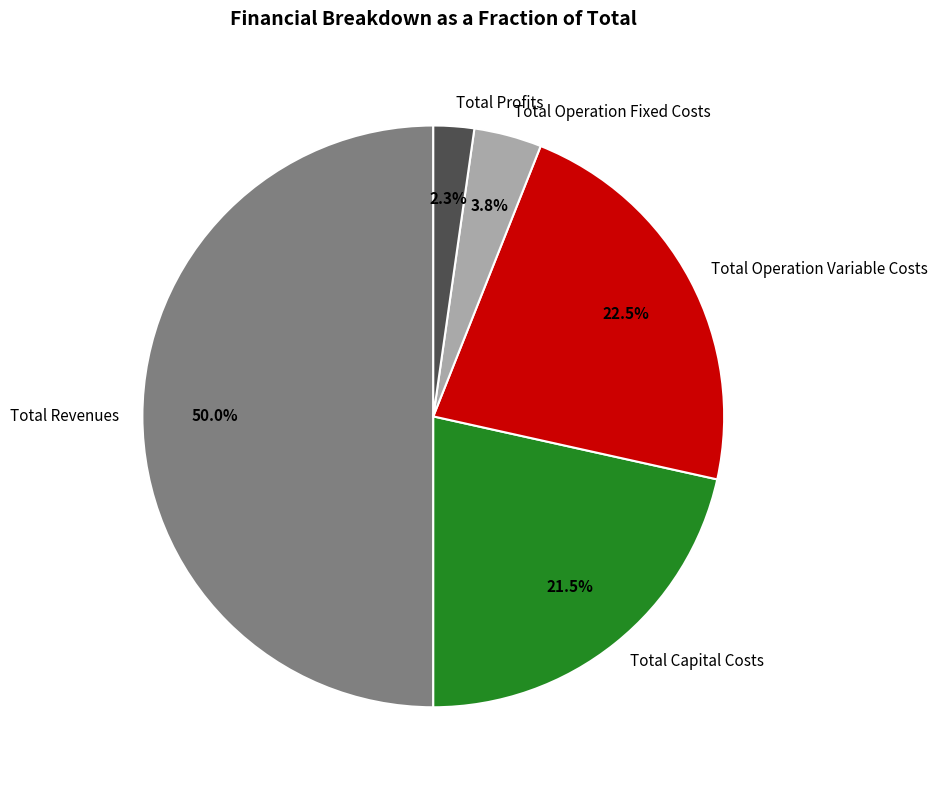

Which slice is the smallest?

Total Profits